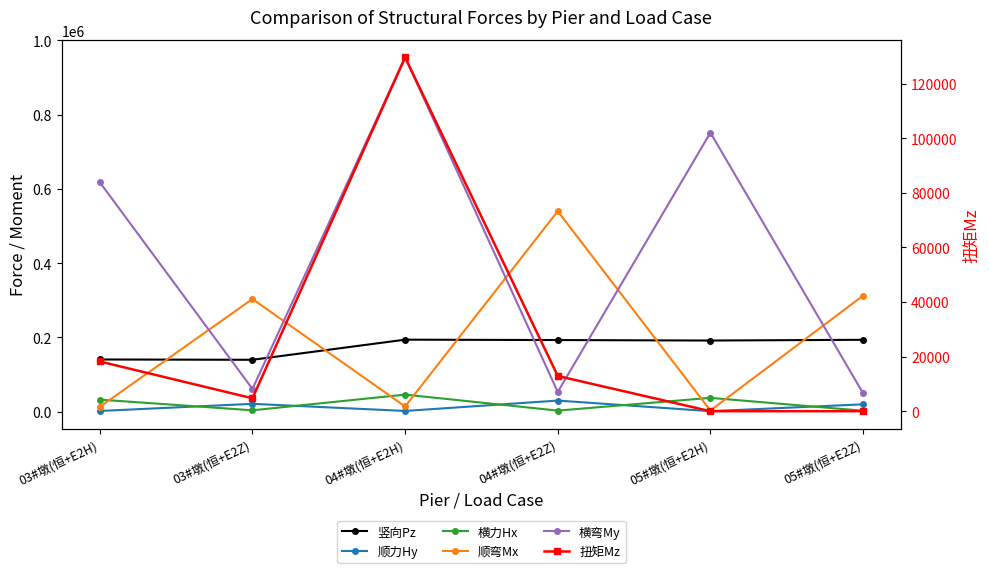

What is the label of the 5th point from the right?

03#墩(恒+E2Z)